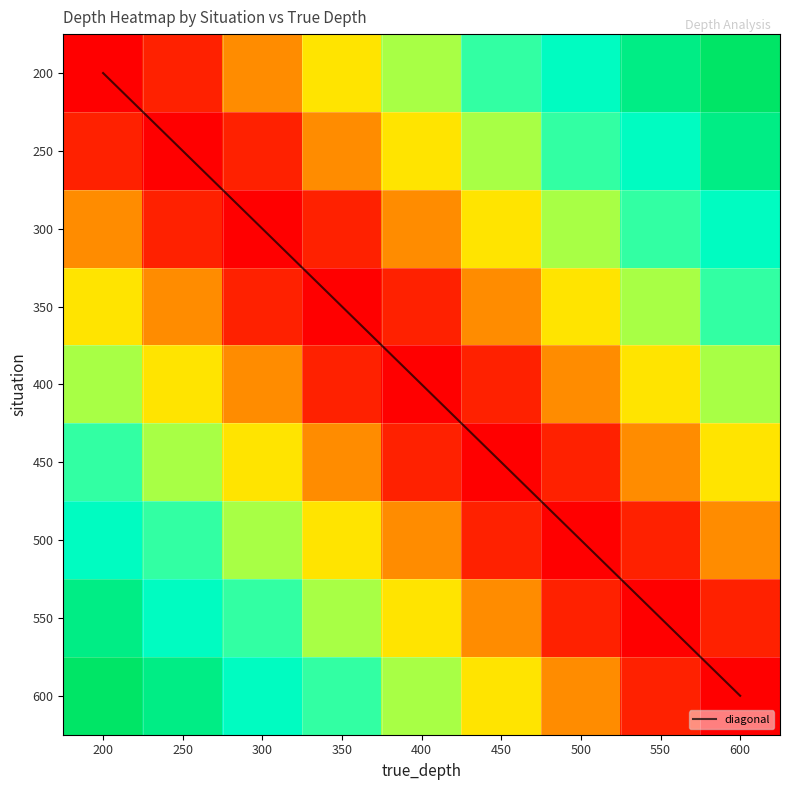

Which label corresponds to the smallest value in the chart?

200